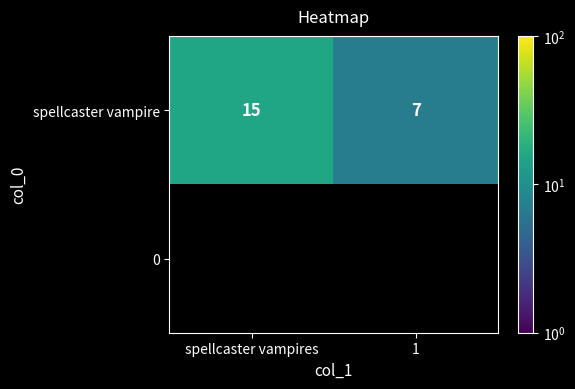

The spellcaster vampire series shows 15 at spellcaster vampires. True or false?

True